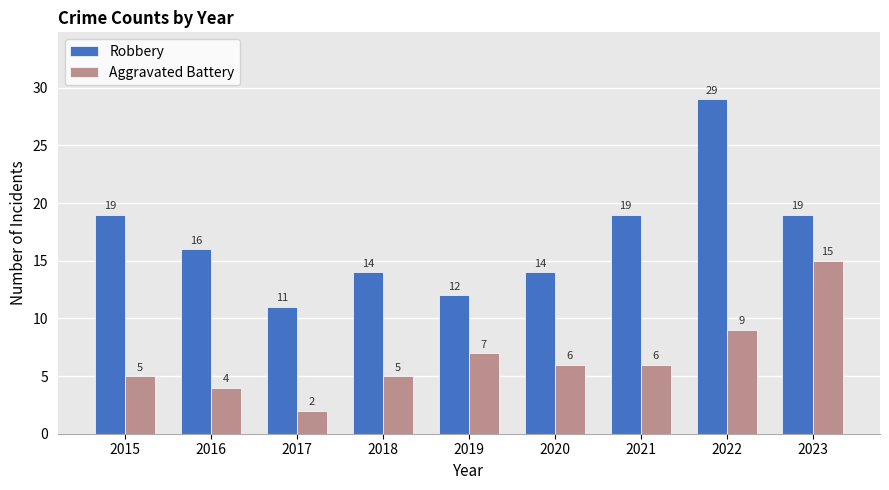

What is the difference between the Robbery values at 2017 and 2018?

3